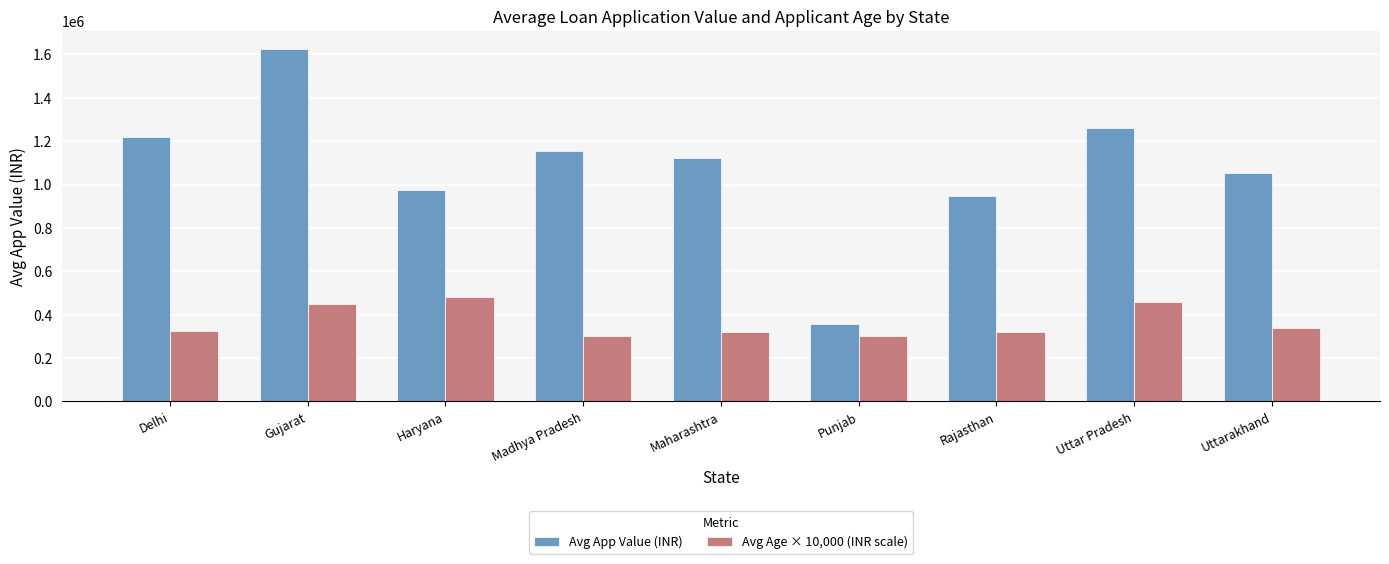

Rank the series at Uttarakhand from highest to lowest value.

Avg App Value (INR), Avg Age × 10,000 (INR scale)